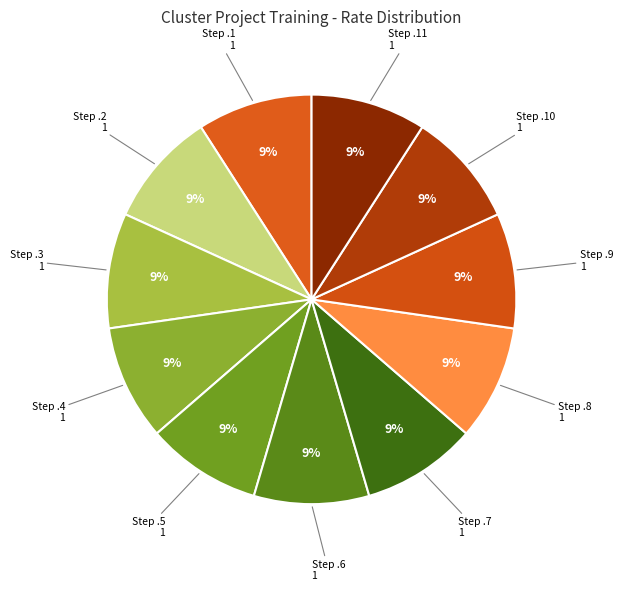

How many slices are in this pie chart?

11